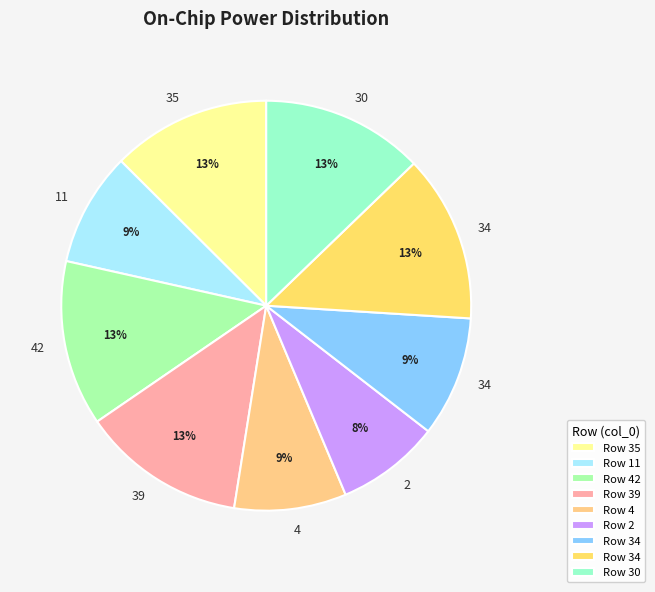

Count the number of slices in the pie.

9